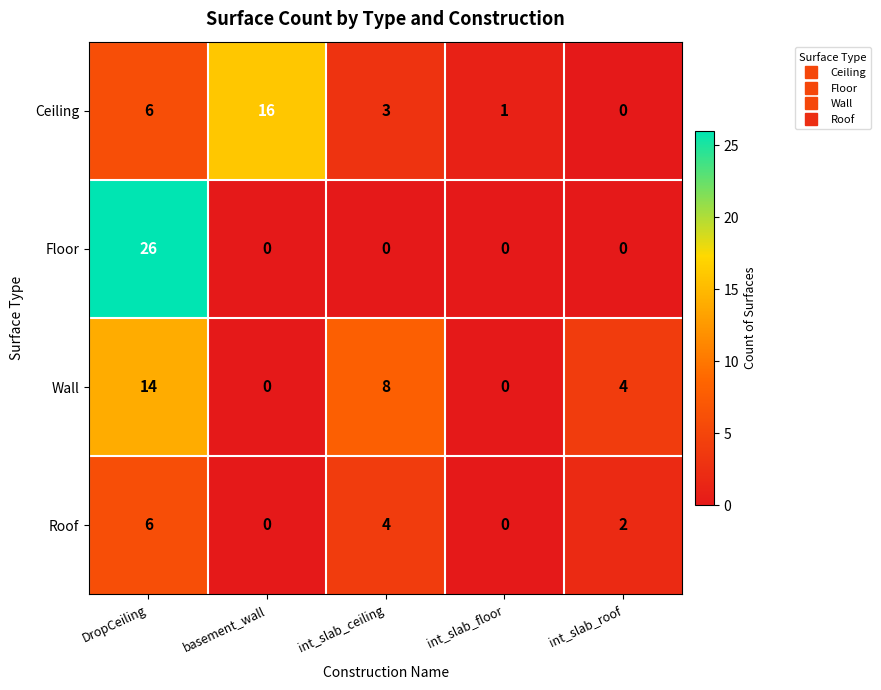

Rank the categories by Ceiling value from highest to lowest.

basement_wall, DropCeiling, int_slab_ceiling, int_slab_floor, int_slab_roof